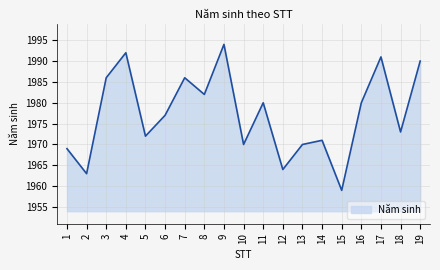

What is the difference between the maximum and minimum values?

35